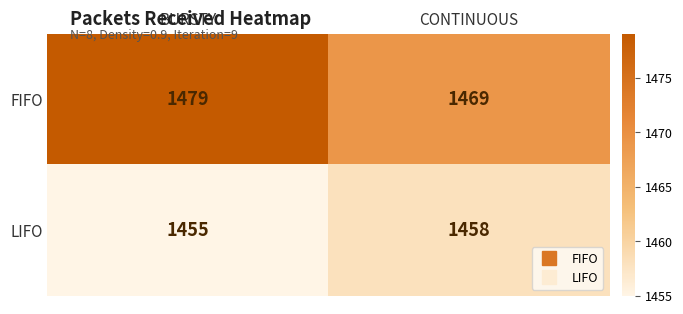

What is the difference between the maximum and minimum values in the LIFO series?

3